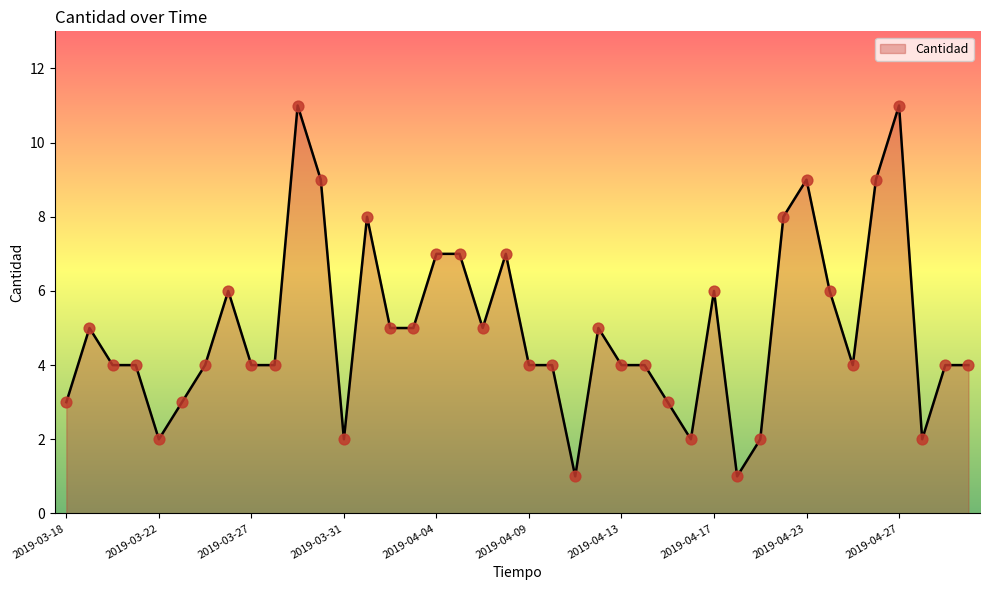

What is the maximum value shown in the chart?

11